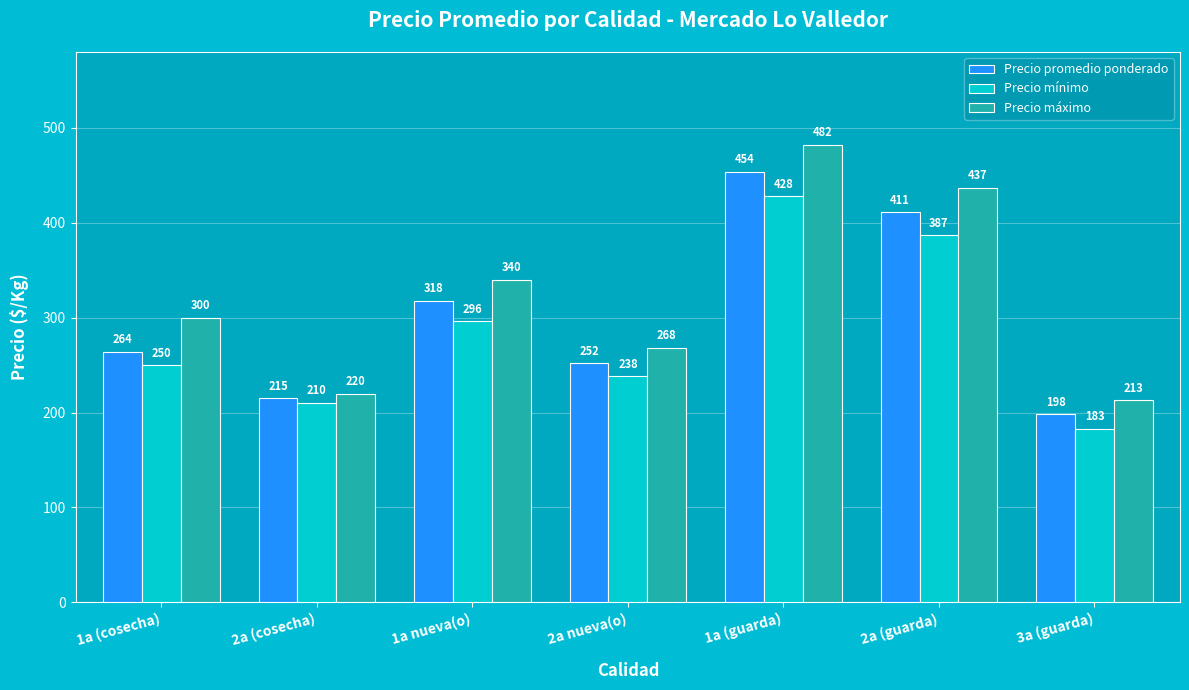

List the labels in order of Precio mínimo value, largest first.

1a (guarda), 2a (guarda), 1a nueva(o), 1a (cosecha), 2a nueva(o), 2a (cosecha), 3a (guarda)